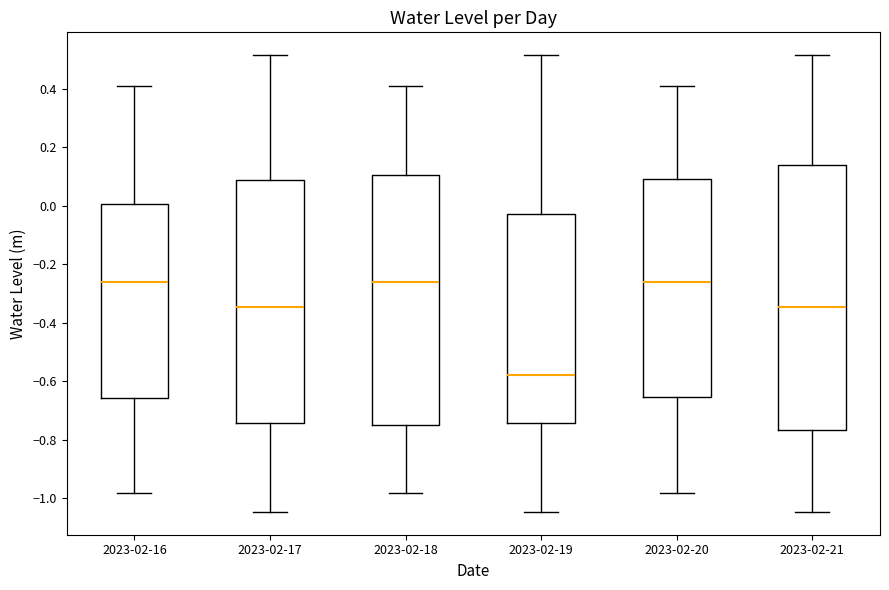

Reading left to right, read every box against the y-axis: the position of its median line, the range the box covers, and the ends of its whiskers. The values are not printed on the chart, so give them approximately, as read against the axis.

2023-02-16: median -0.26, box -0.66 to 0.00, whiskers -0.98 to 0.42
2023-02-17: median -0.34, box -0.74 to 0.10, whiskers -1.04 to 0.52
2023-02-18: median -0.26, box -0.74 to 0.10, whiskers -0.98 to 0.42
2023-02-19: median -0.58, box -0.74 to -0.02, whiskers -1.04 to 0.52
2023-02-20: median -0.26, box -0.66 to 0.10, whiskers -0.98 to 0.42
2023-02-21: median -0.34, box -0.76 to 0.14, whiskers -1.04 to 0.52